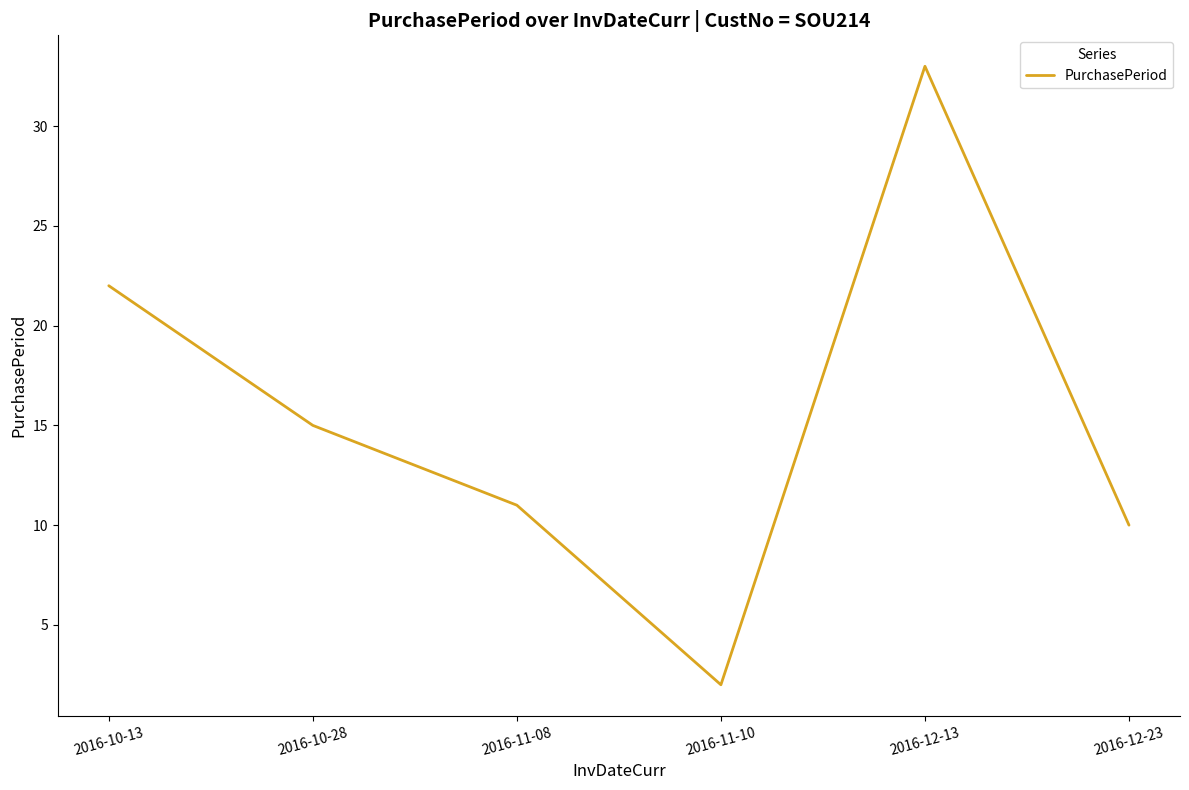

Which has a higher value, 2016-12-23 or 2016-11-10?

2016-12-23